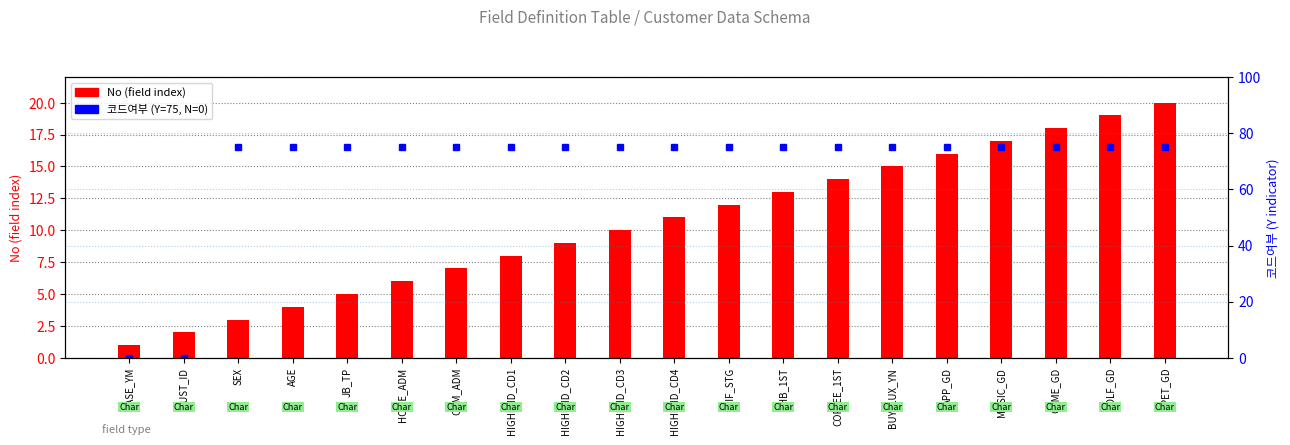

What is the sum of all 코드여부 (Y=75, N=0) values?

1350